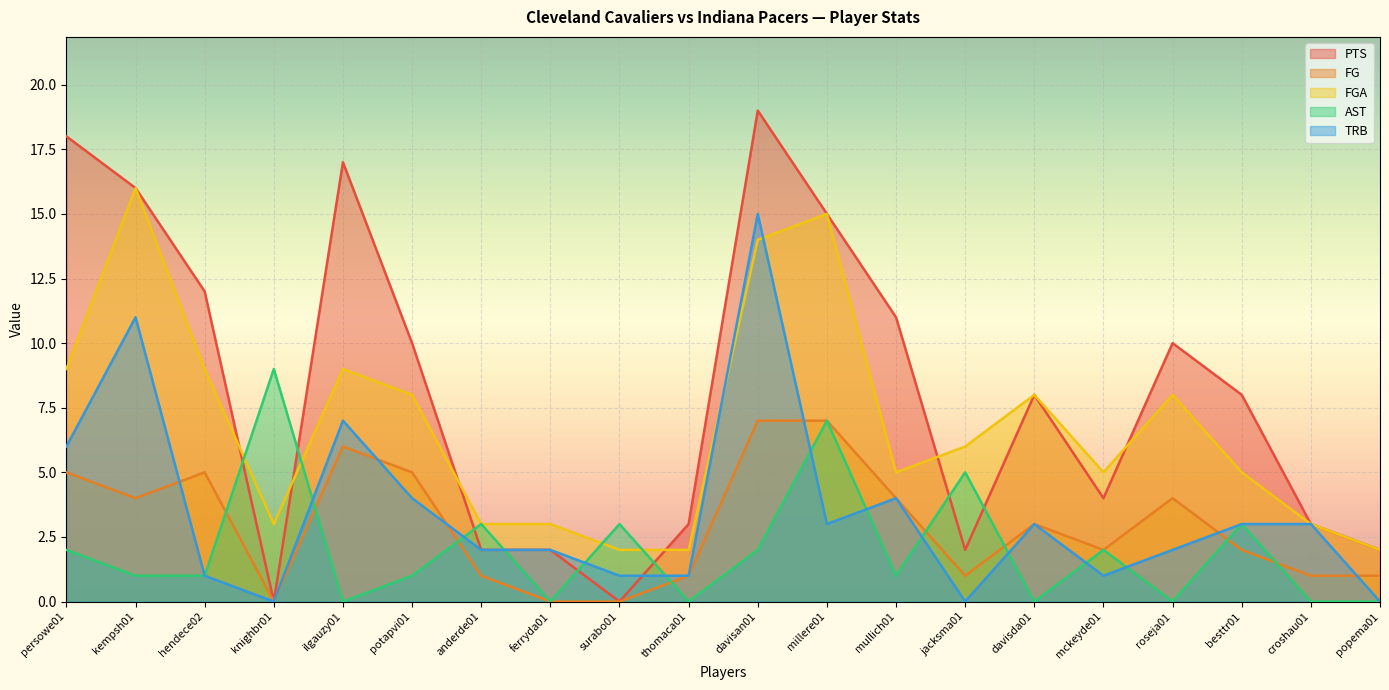

The value of FGA at ferryda01 is 4. True or false?

False